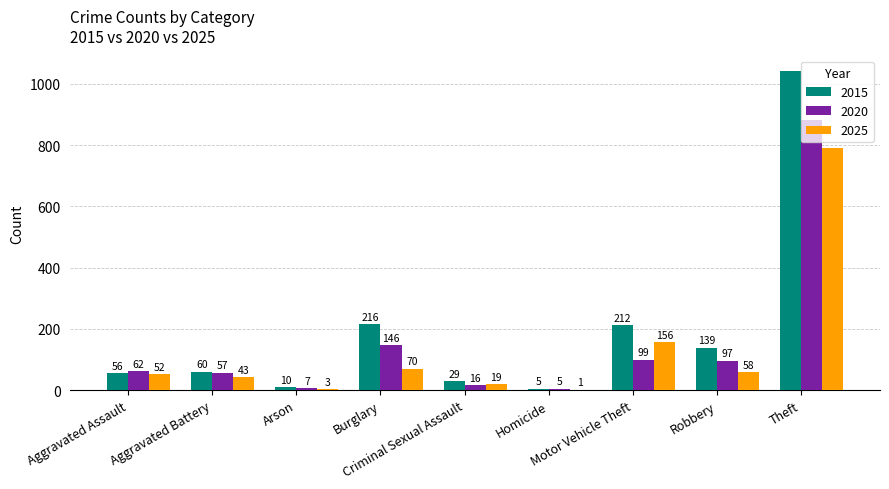

What is the difference between the 2015 values at Arson and Burglary?

206